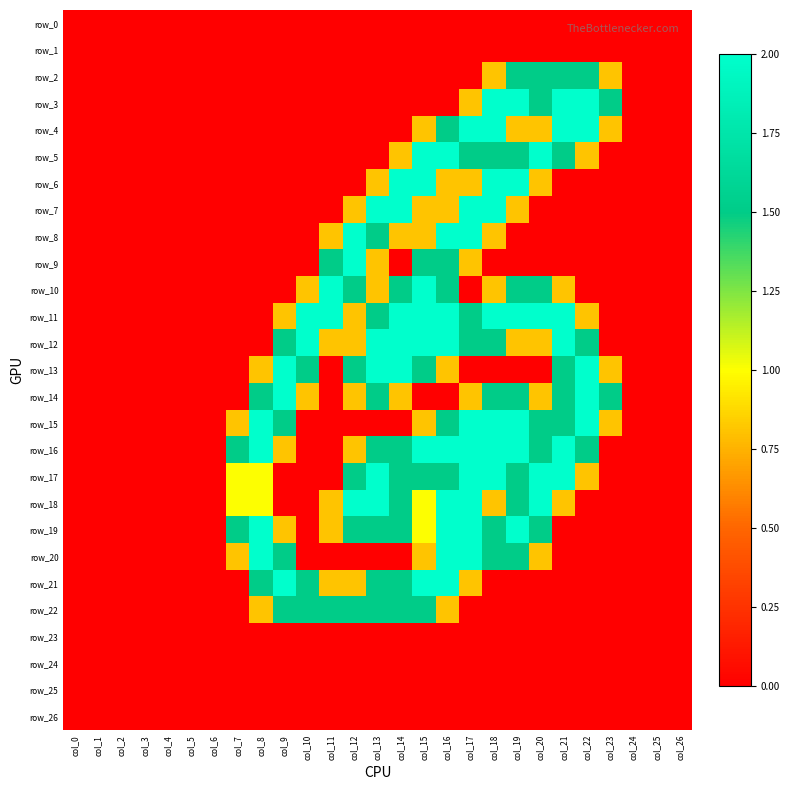

What is the spread (max minus min) of values at col_23?

1.5